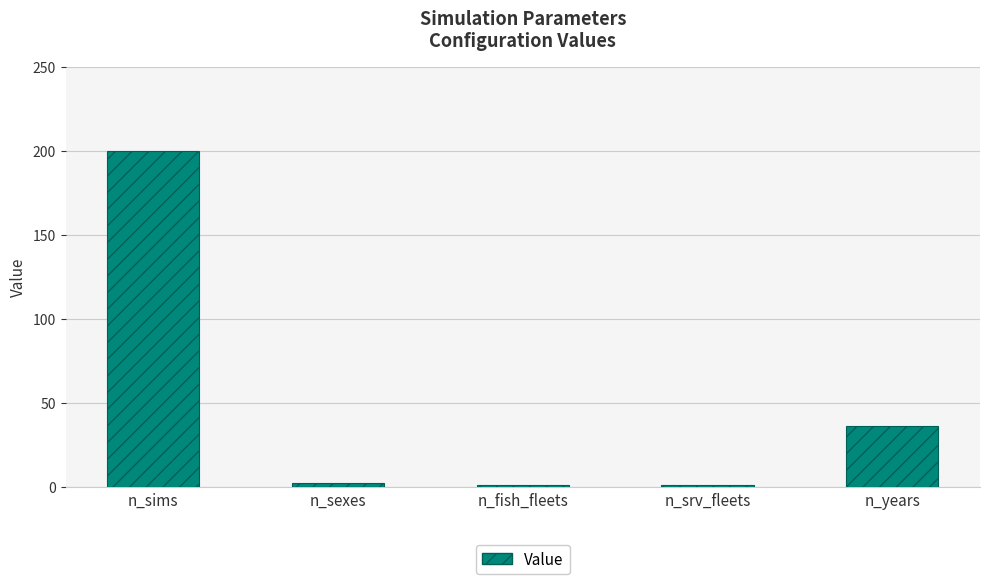

At which category does the chart reach its peak across all series?

n_sims